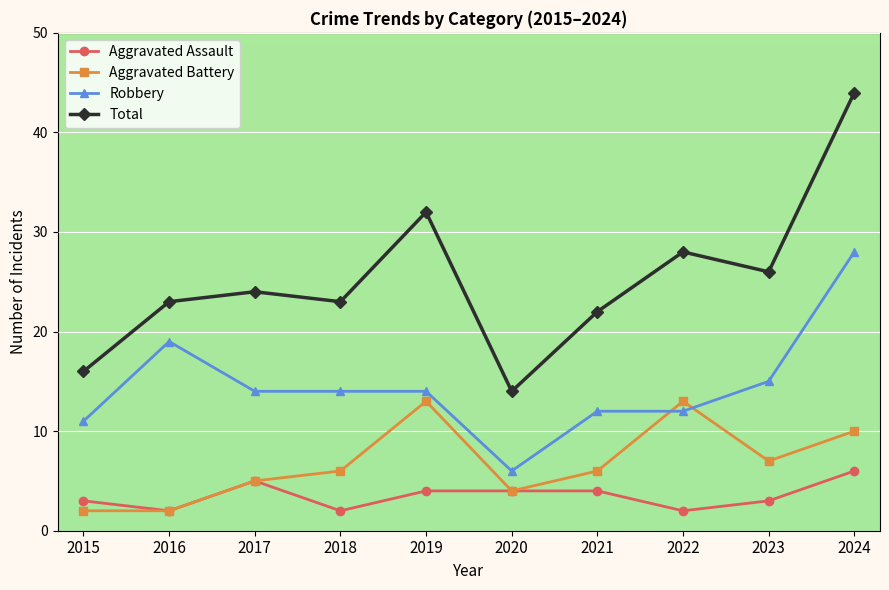

What is the total value across all series at 2018?

45